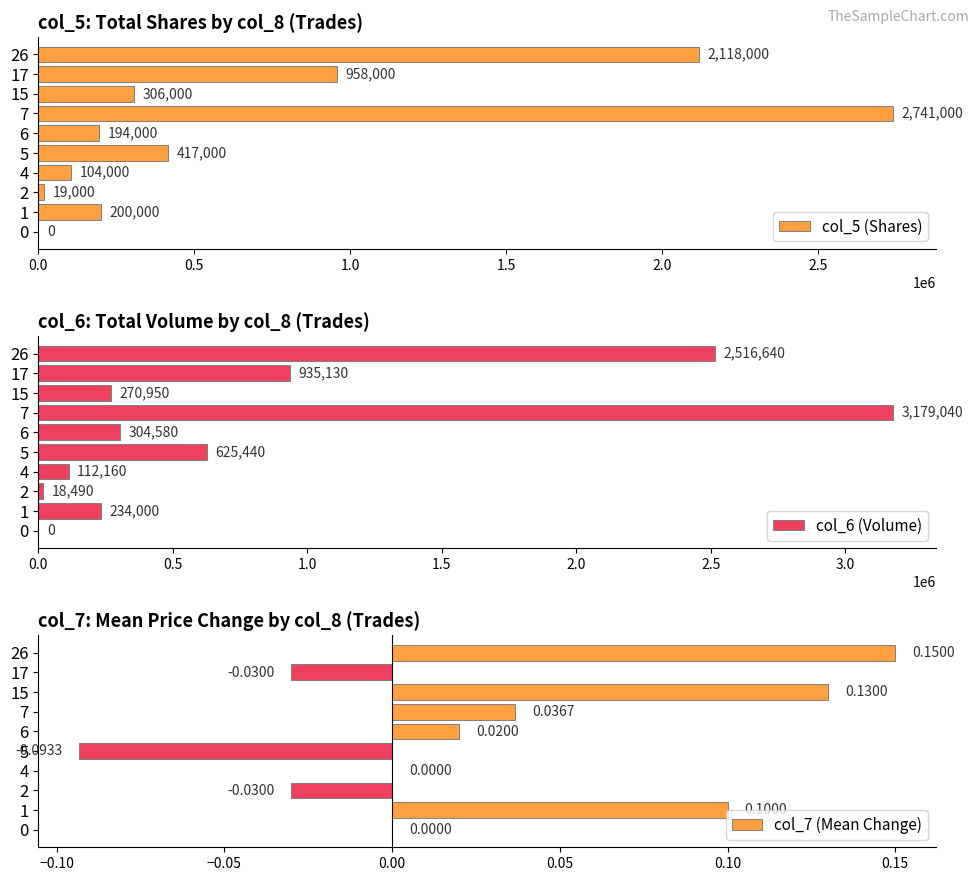

Is it true that col_5 (Shares) equals 320278 at 1?

False